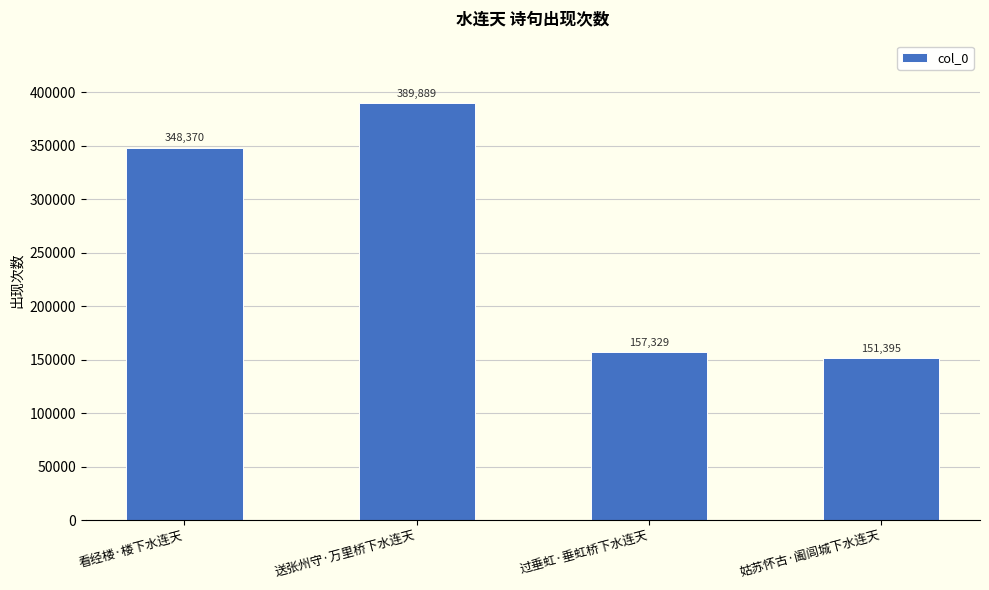

Which has a higher value, 姑苏怀古·阖闾城下水连天 or 送张州守·万里桥下水连天?

送张州守·万里桥下水连天